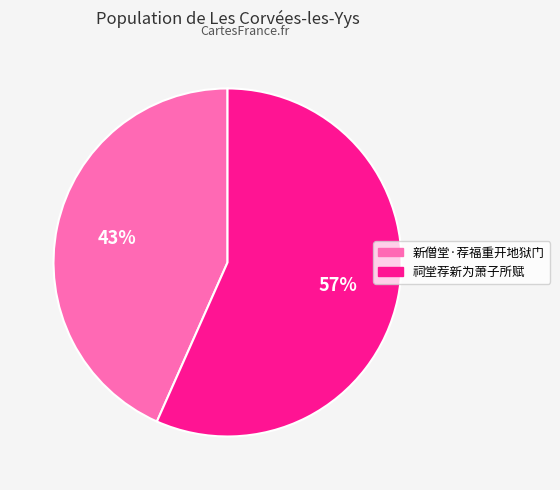

The 祠堂荐新为萧子所赋 slice represents 57% of the pie. True or false?

True